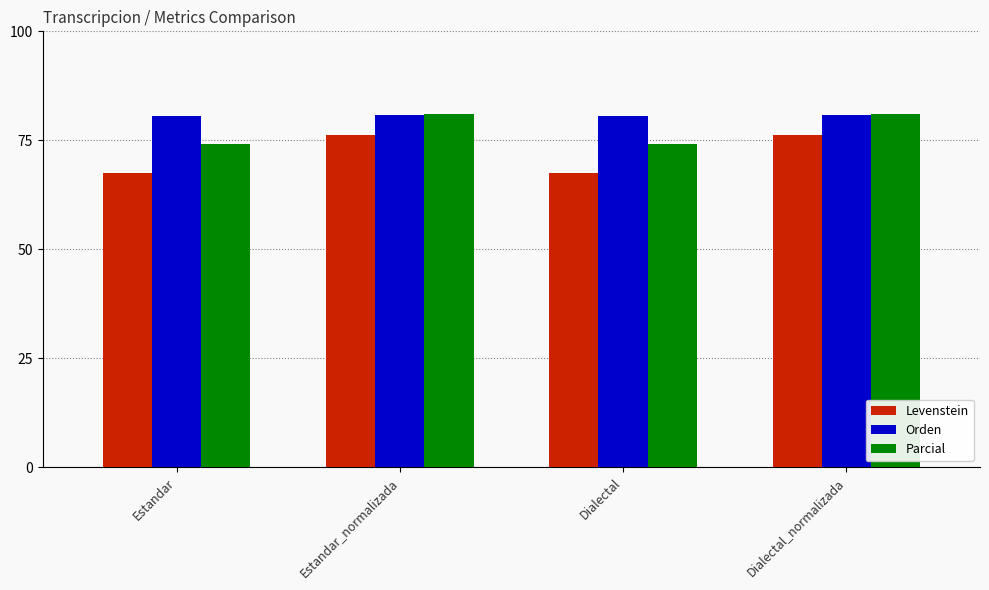

Is it true that Orden equals 80.5 at Dialectal?

True